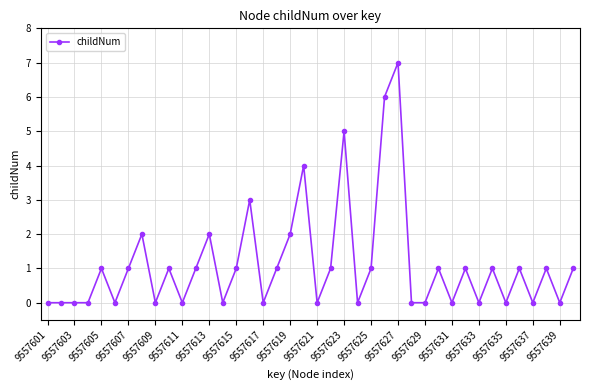

What is the value of the 40th point from the left?

1